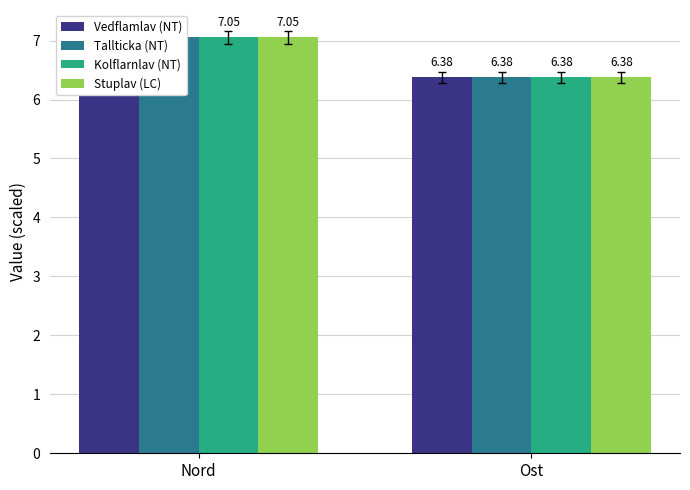

Rank the series at Ost from highest to lowest value.

Tallticka (NT), Kolflarnlav (NT), Vedflamlav (NT), Stuplav (LC)